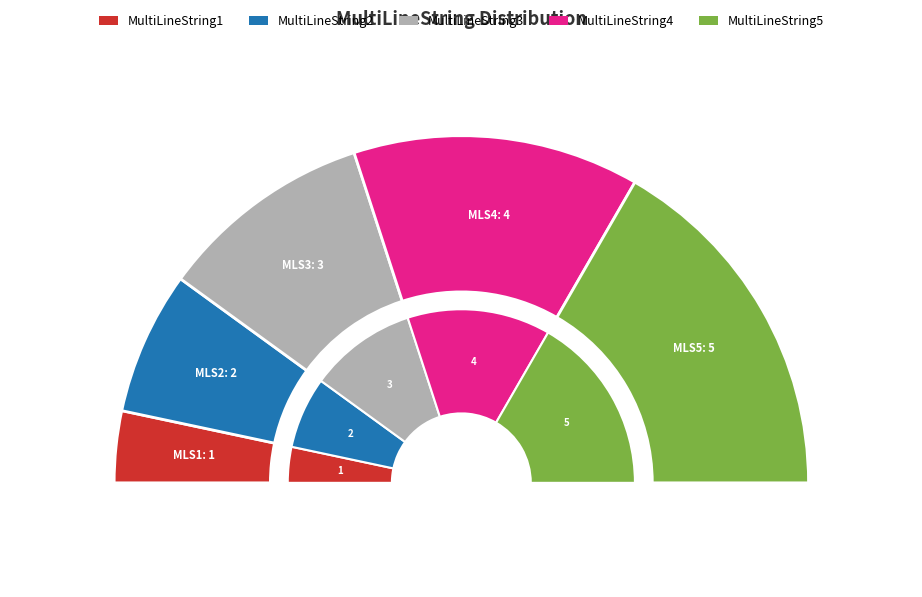

Rank the categories by value from lowest to highest.

MultiLineString1, MultiLineString2, MultiLineString3, MultiLineString4, MultiLineString5